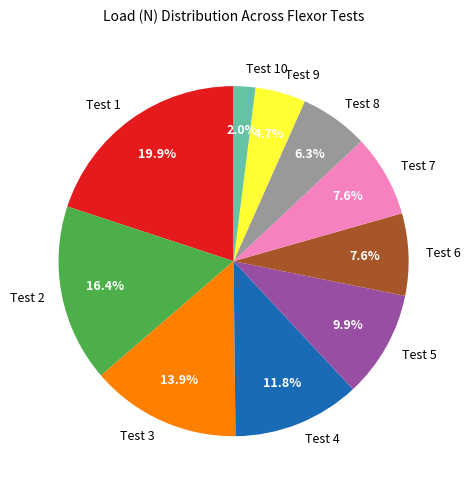

Which has a higher value, Test 4 or Test 5?

Test 4